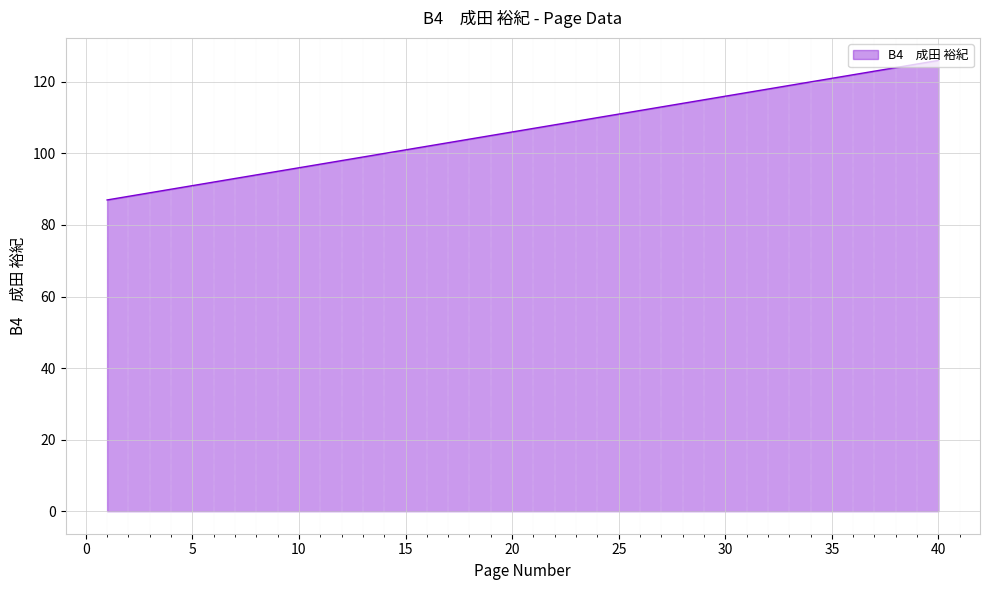

What is the smallest value displayed?

87